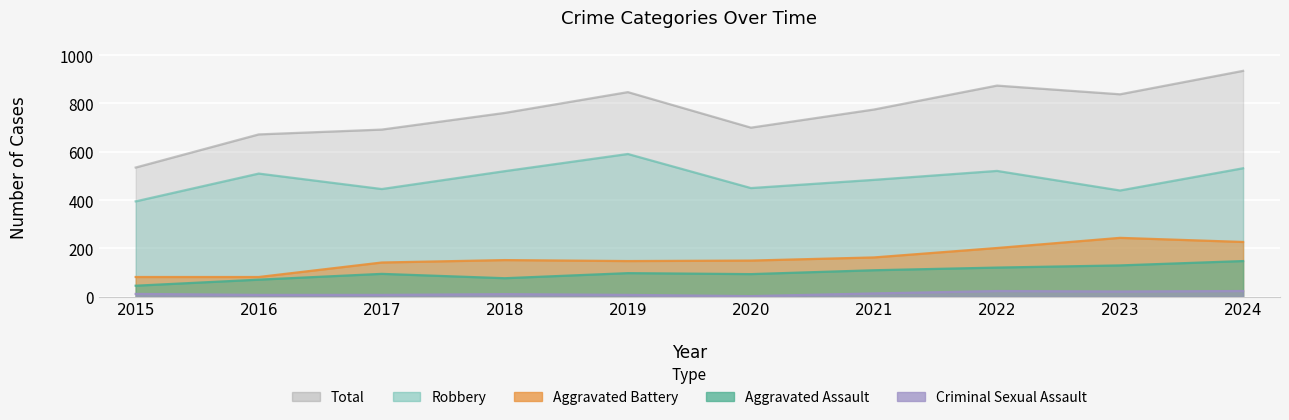

Rank the series at 2015 from highest to lowest value.

Total, Robbery, Aggravated Battery, Aggravated Assault, Criminal Sexual Assault